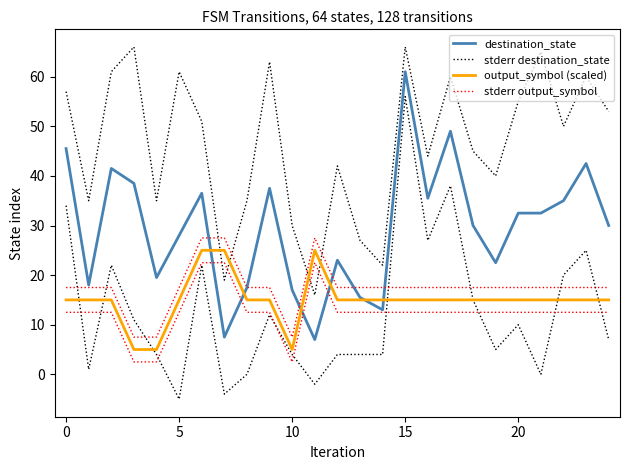

What are all the series names shown in the legend?

destination_state, stderr destination_state, output_symbol (scaled), stderr output_symbol